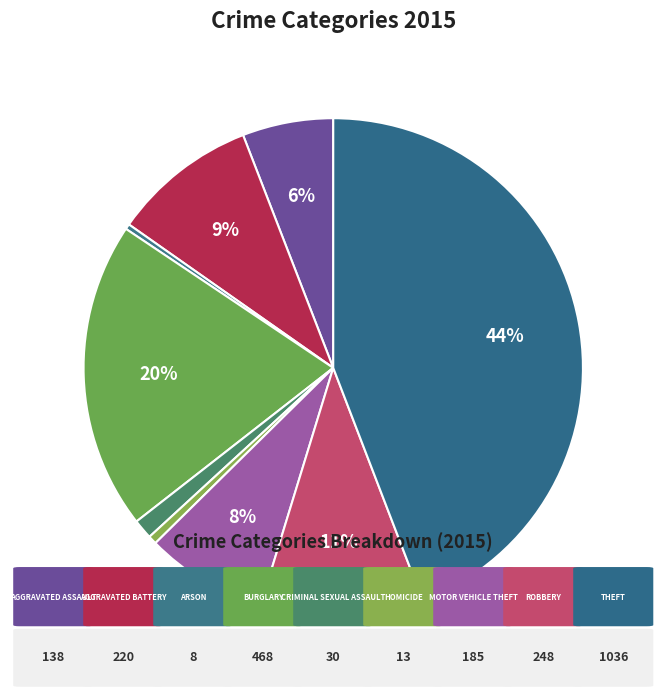

Count the number of slices in the pie.

9